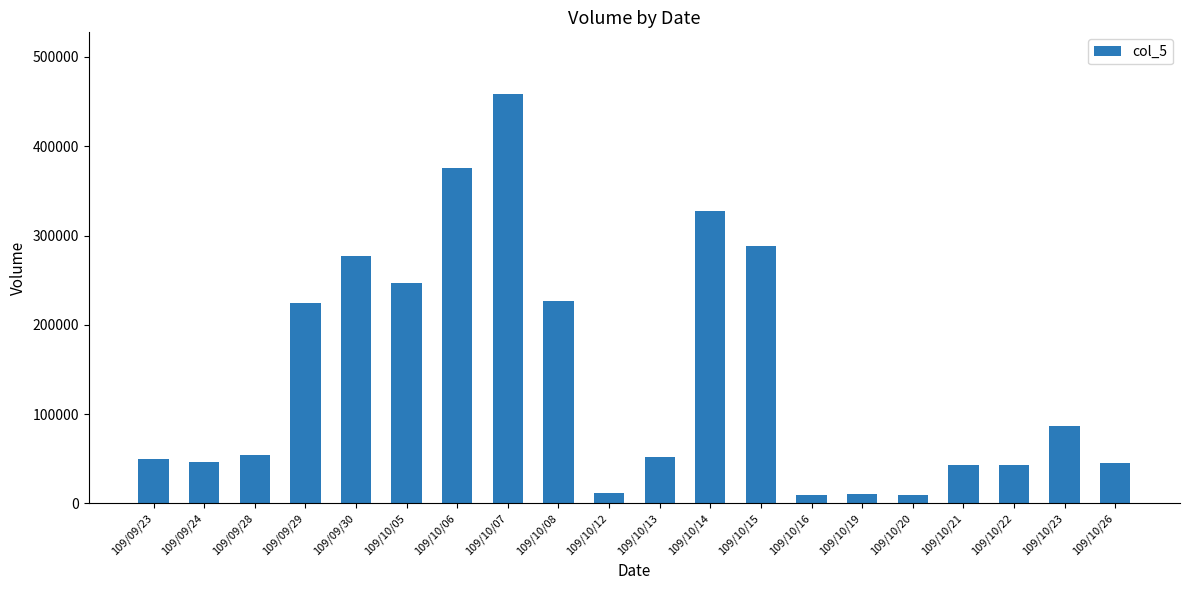

What is the average value?

144394